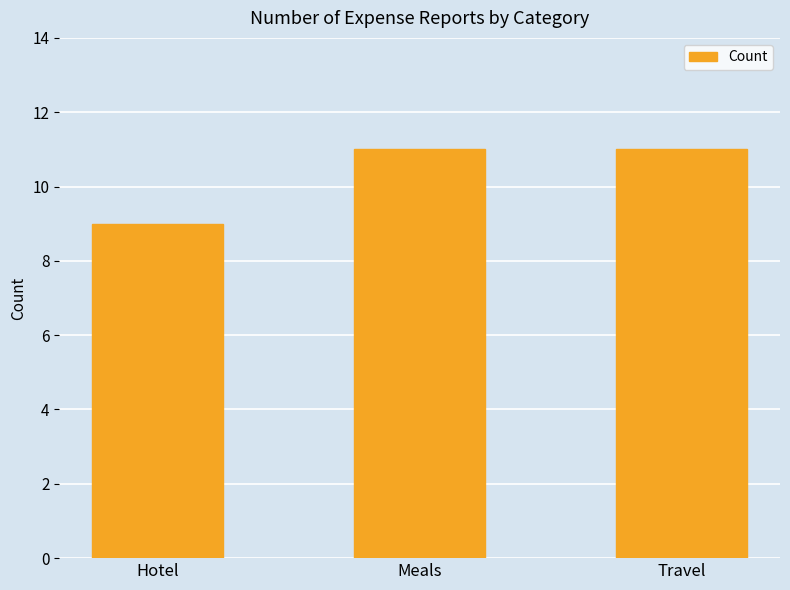

What is the maximum value shown in the chart?

11